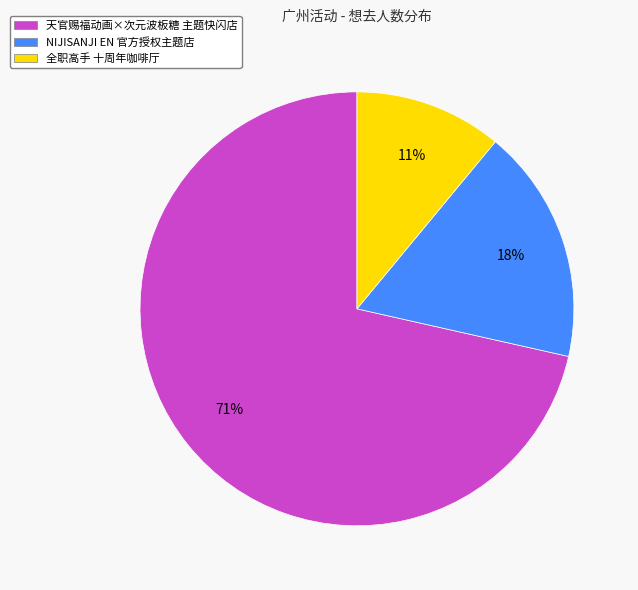

Rank the categories by value from highest to lowest.

天官赐福动画×次元波板糖 主题快闪店, NIJISANJI EN 官方授权主题店, 全职高手 十周年咖啡厅